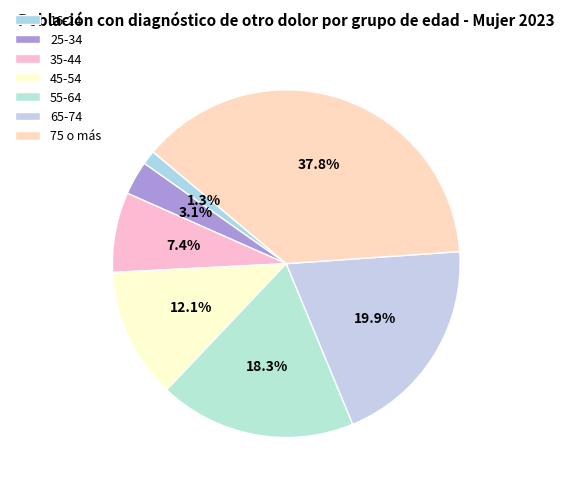

To the nearest percent, what percentage of the pie is 25-34?

3%